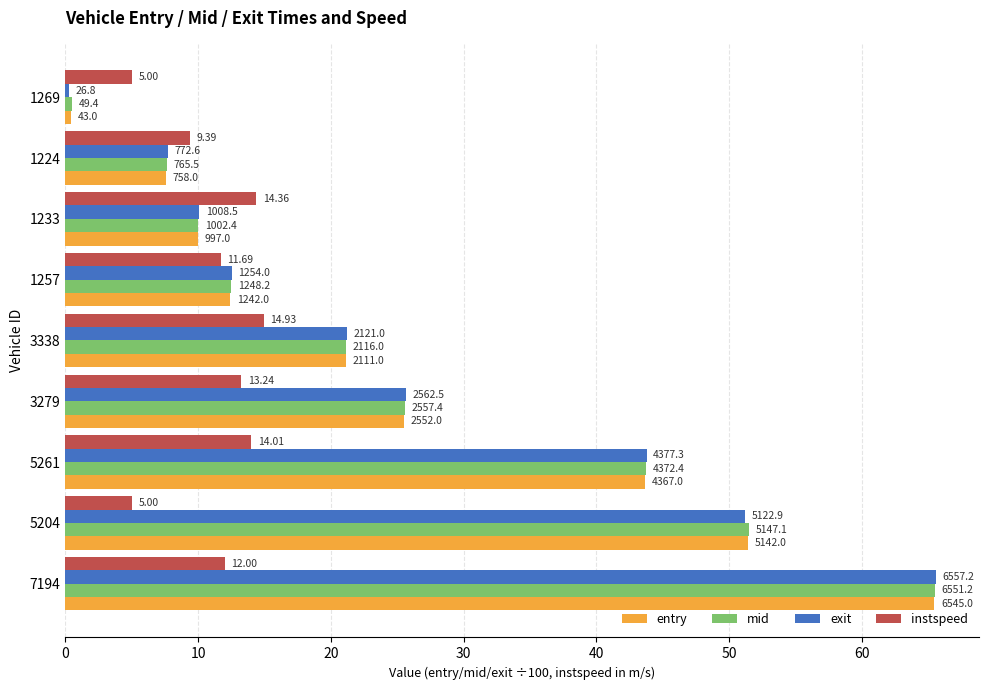

List the series in order of their peak value, highest first.

exit, mid, entry, instspeed